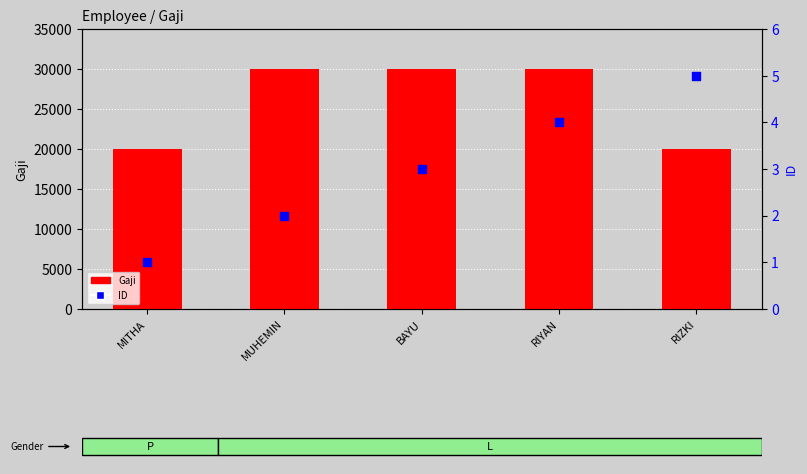

What is the total value across all series at MUHEMIN?

30002